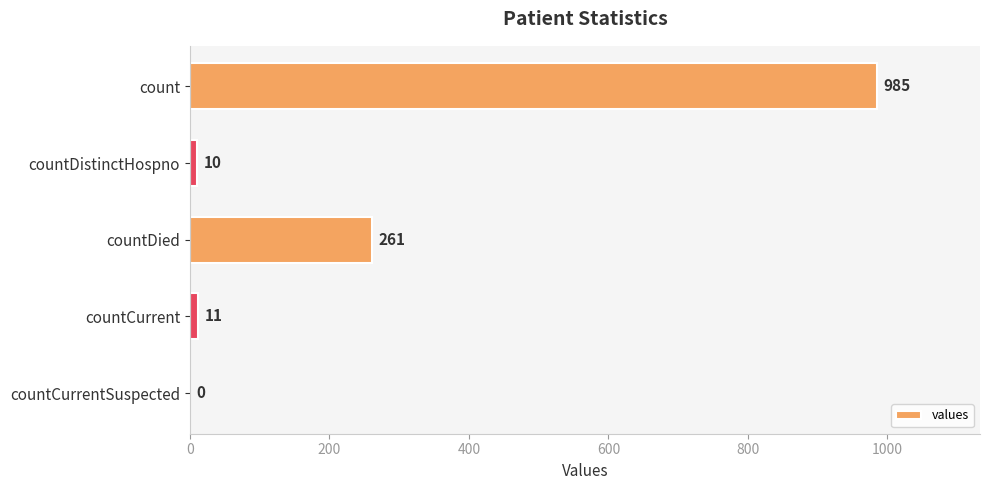

The value at countDied is 399. True or false?

False